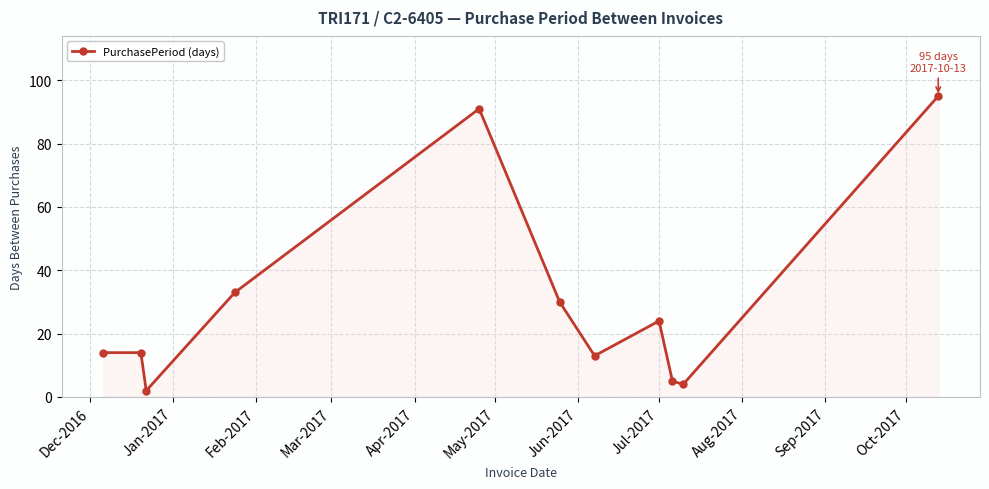

Count the number of data series in this chart.

1